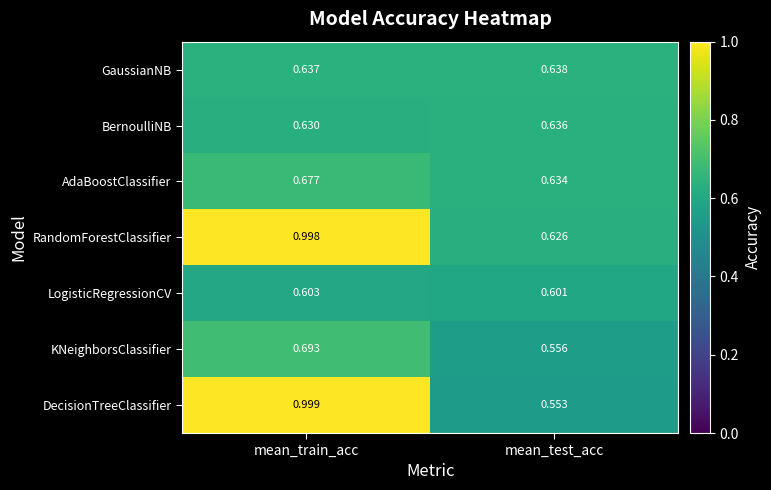

Which series has the largest total across all categories?

RandomForestClassifier